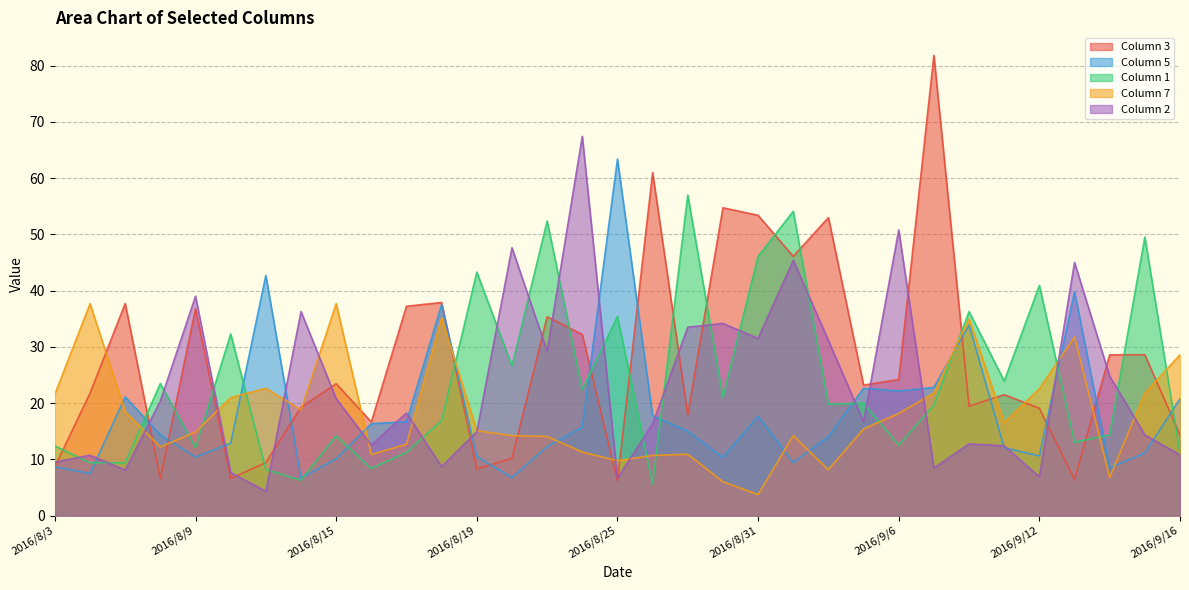

Which category has the lowest value in the 2 series?

2016/8/11